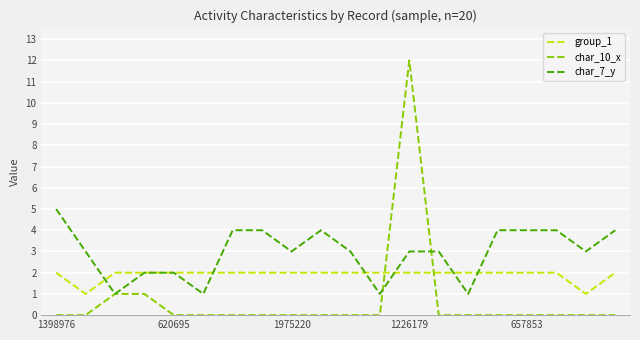

Which series has the largest total across all categories?

char_7_y